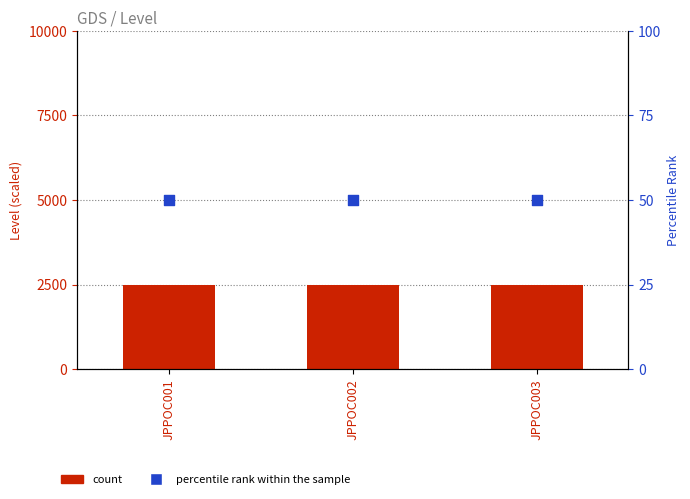

At how many categories does at least one series exceed 1887?

3